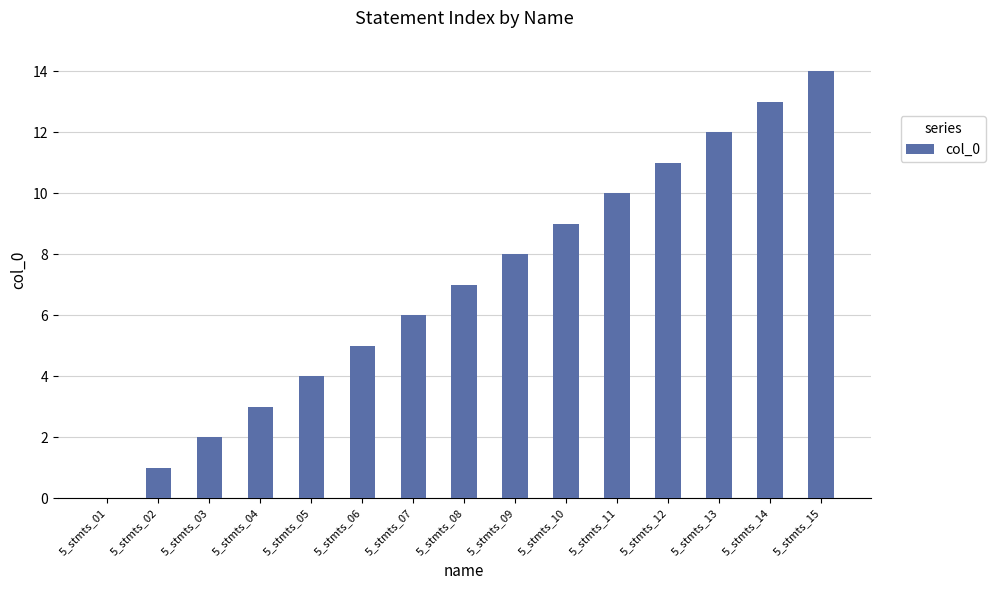

What is the change in value from 5_stmts_08 to 5_stmts_15?

+7